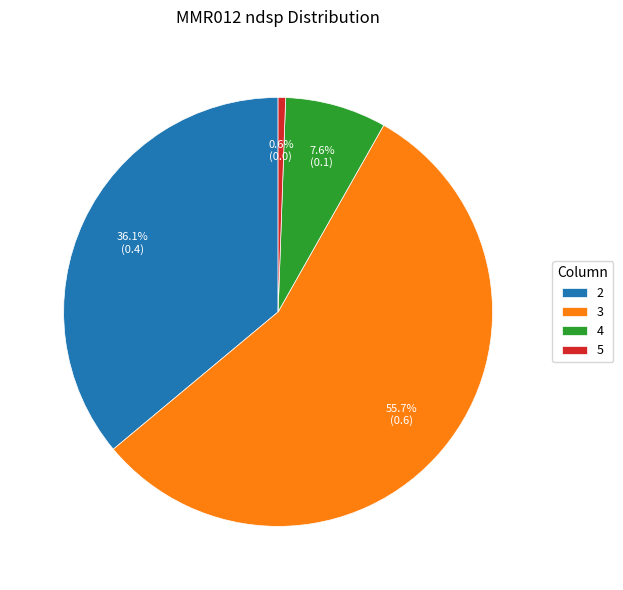

To the nearest percent, what percentage of the pie is 5?

1%